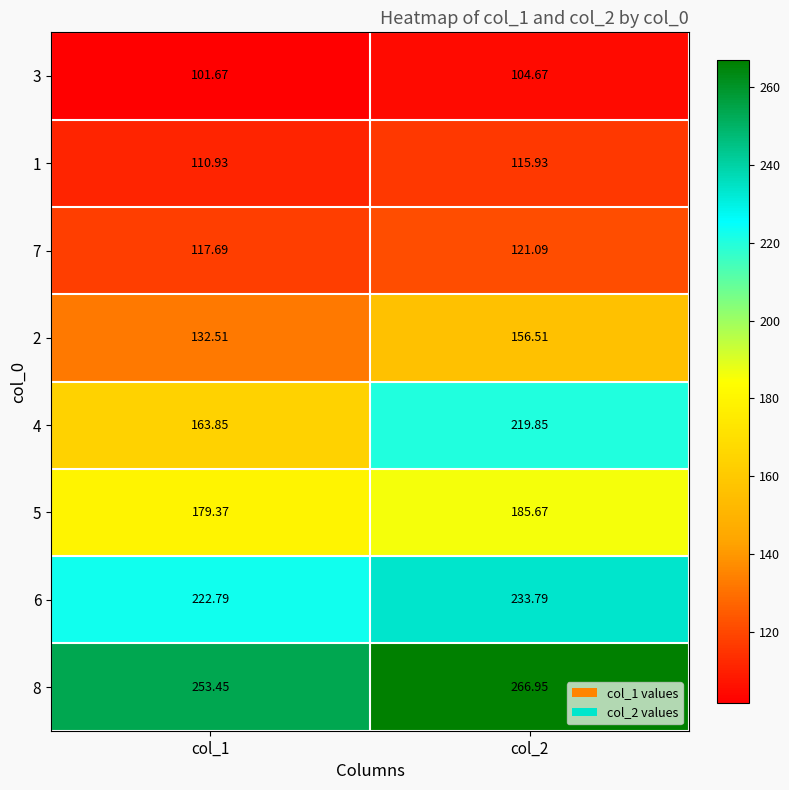

Is the value of 3 at col_1 greater than the value of 1 at col_2?

No